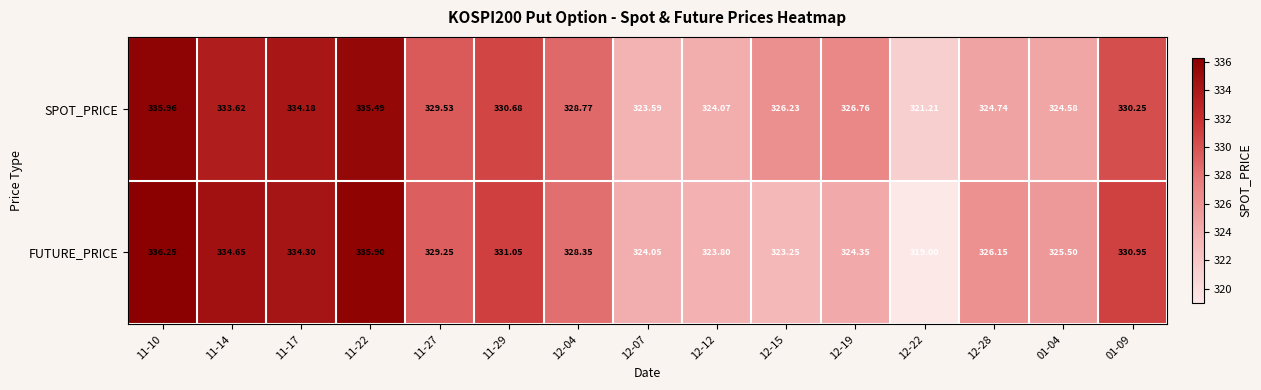

Is the value of SPOT_PRICE at 11-14 greater than the value of FUTURE_PRICE at 01-09?

Yes